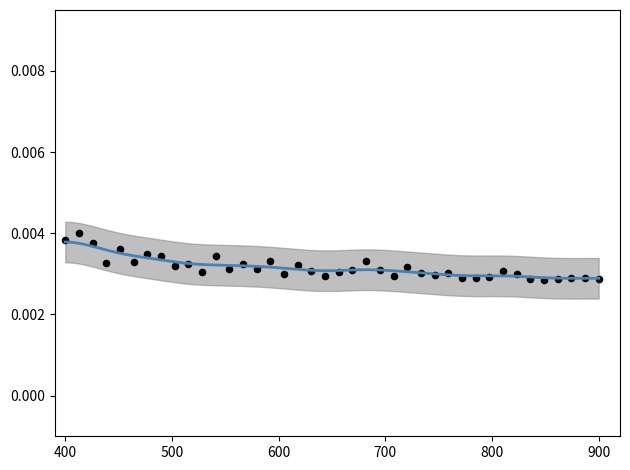

What is the range of X values (max minus min)?

500.0